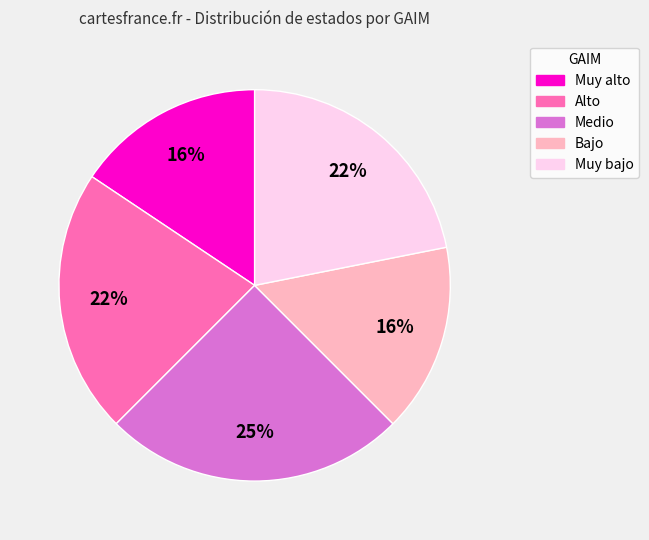

To the nearest percent, what is the average slice percentage?

20%